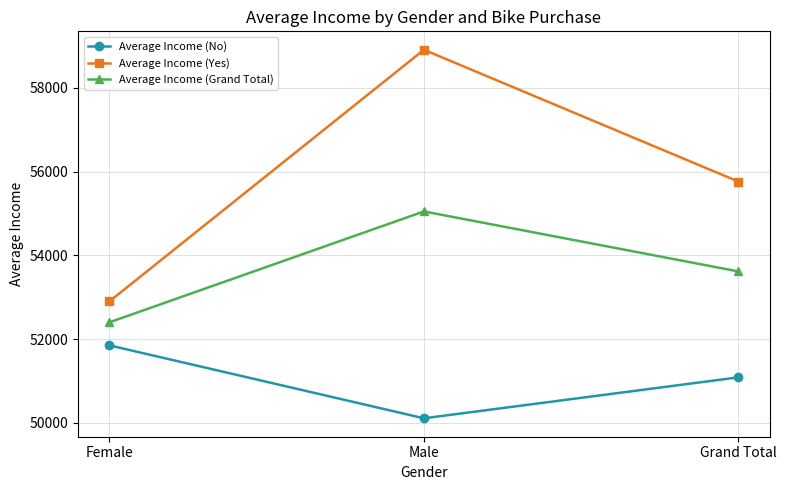

Where does the Average Income (No) series first go above 51084?

Female